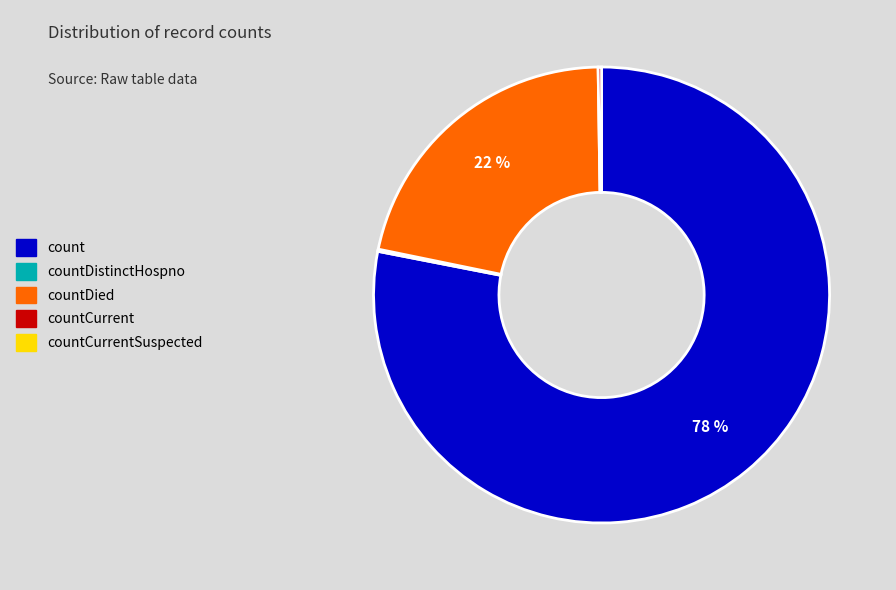

Is there a majority slice in this chart?

Yes